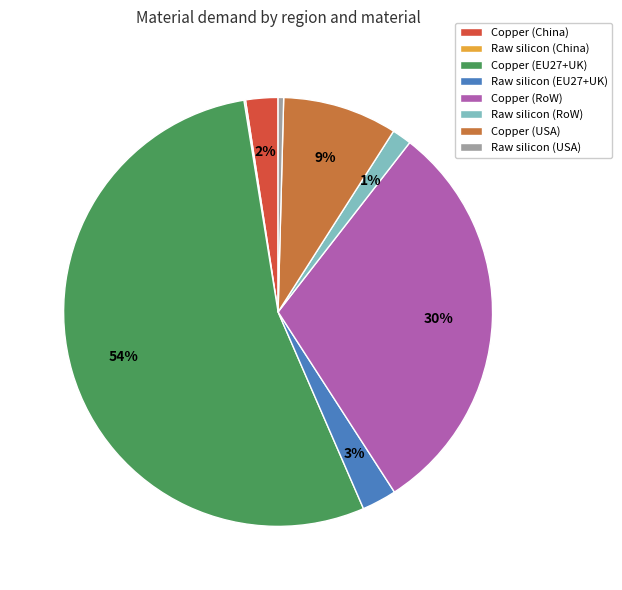

Is there any slice that represents more than half of the pie?

Yes